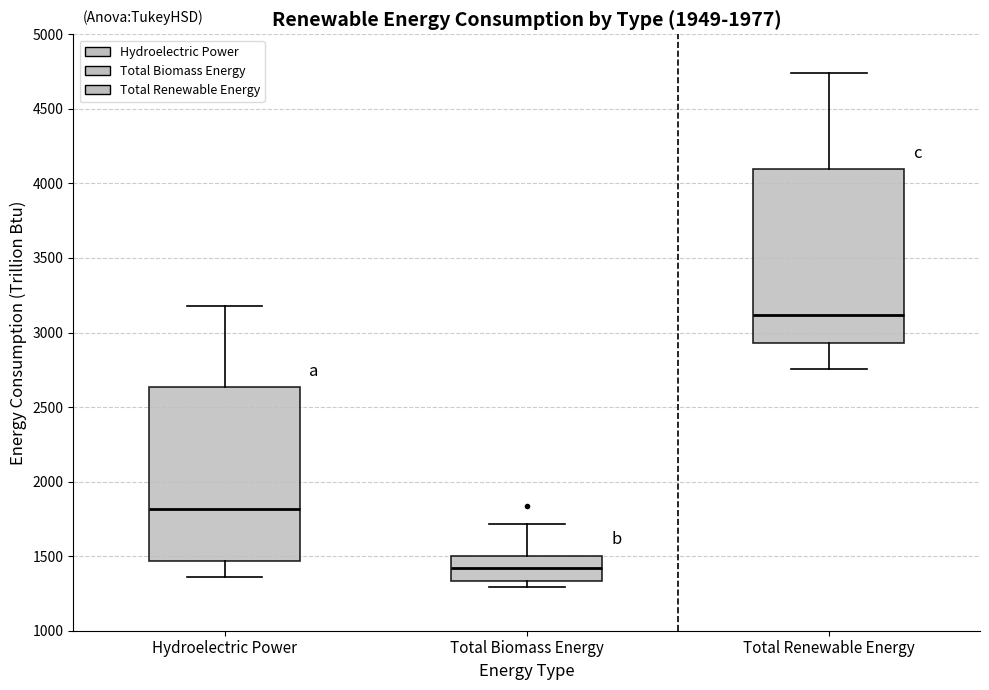

Reading left to right, read every box against the y-axis: the position of its median line, the range the box covers, and the ends of its whiskers. The values are not printed on the chart, so give them approximately, as read against the axis.

Hydroelectric Power: median 1800, box 1450 to 2650, whiskers 1350 to 3200
Total Biomass Energy: median 1400, box 1350 to 1500, whiskers 1300 to 1700
Total Renewable Energy: median 3100, box 2950 to 4100, whiskers 2750 to 4750